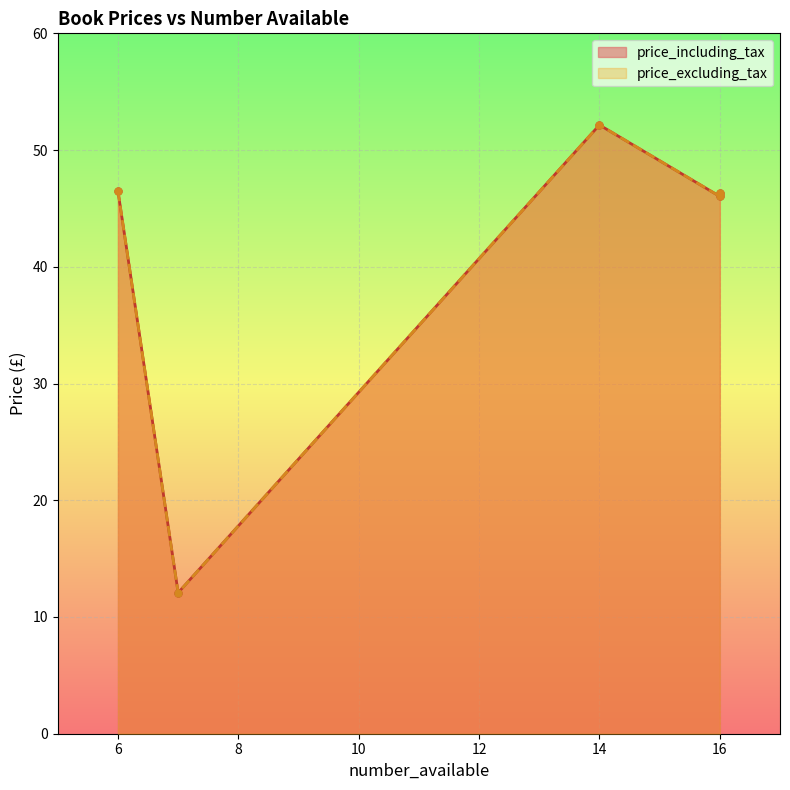

Where is the first local maximum for price_excluding_tax?

14